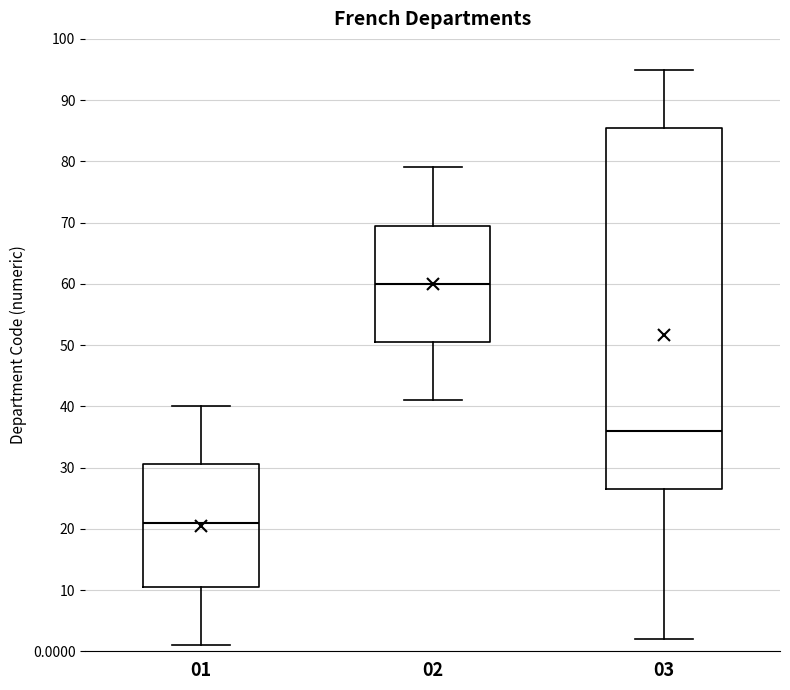

Reading left to right, transcribe this box plot: for each box, give where its median line is, the range the box spans, and where its two whiskers end, as read against the y-axis. The values are not printed on the chart, so give them approximately, as read against the axis.

01: median 21, box 11 to 31, whiskers 1 to 40
02: median 60, box 51 to 70, whiskers 41 to 79
03: median 36, box 27 to 86, whiskers 2 to 95